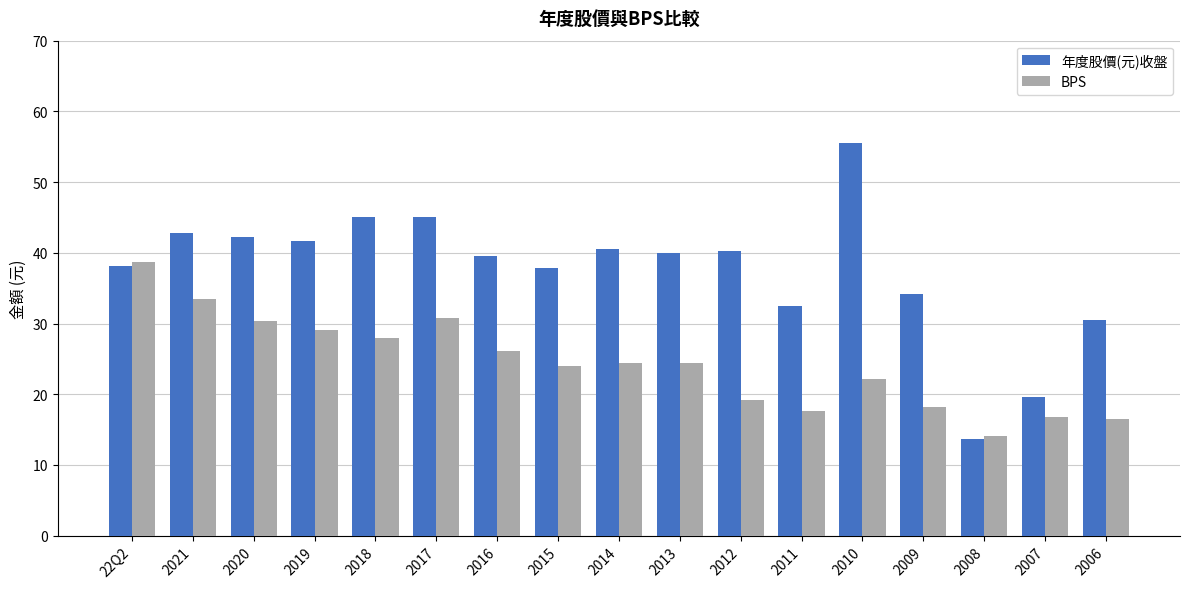

Count the number of categories in the chart.

17